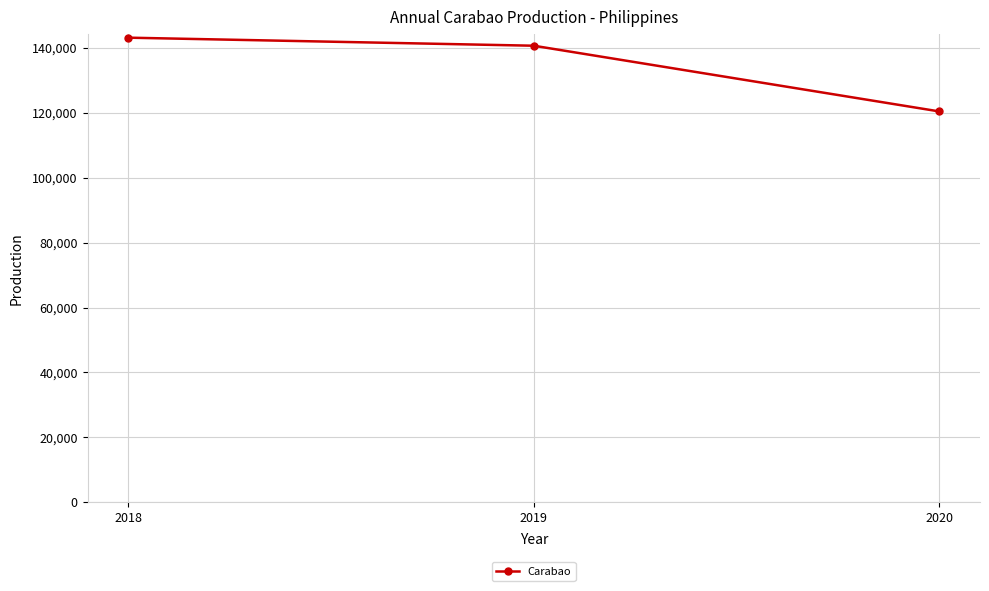

At which label does the data first exceed 140661?

2018